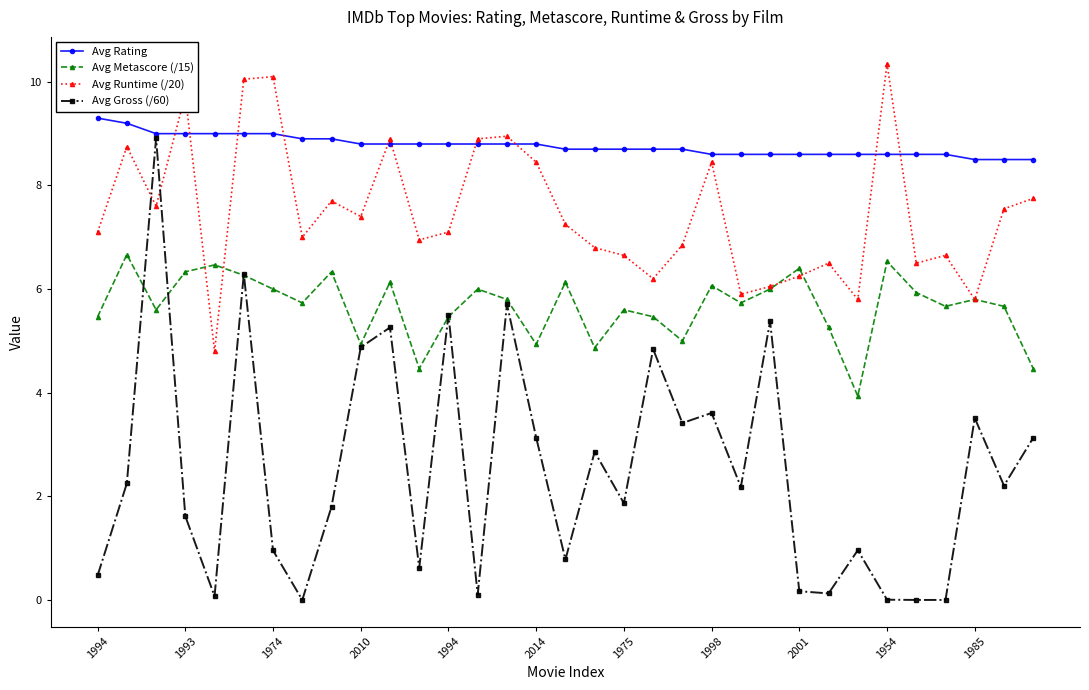

Which series has the widest spread of values?

Avg Gross (/60)